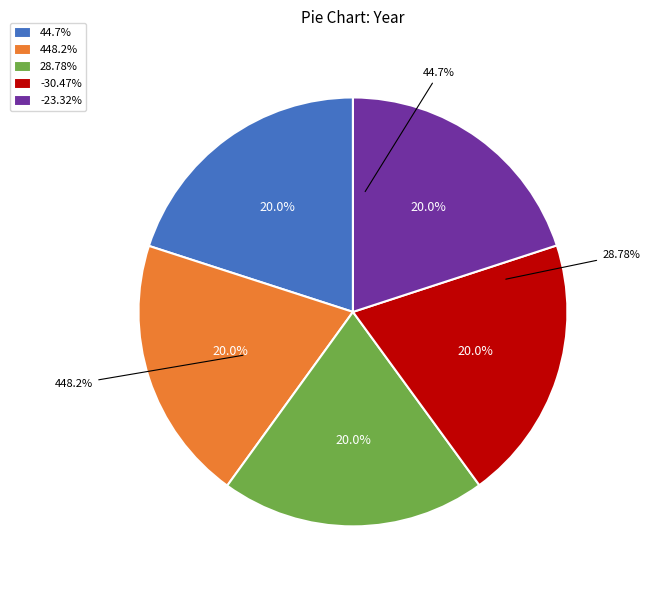

Which slice is the largest?

44.7%